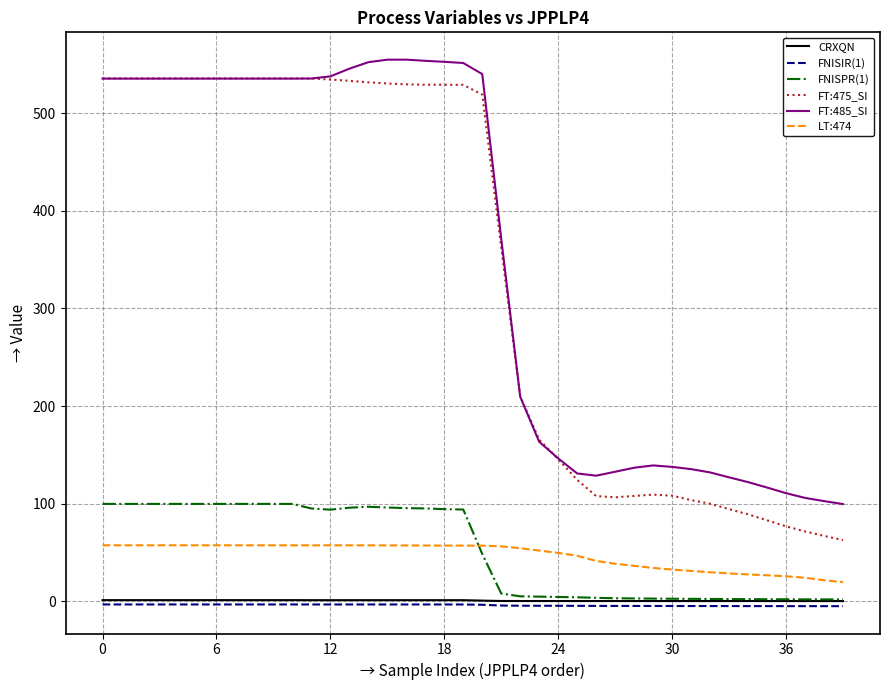

True or false: FNISPR(1) and FT:475_SI cross at least once.

False